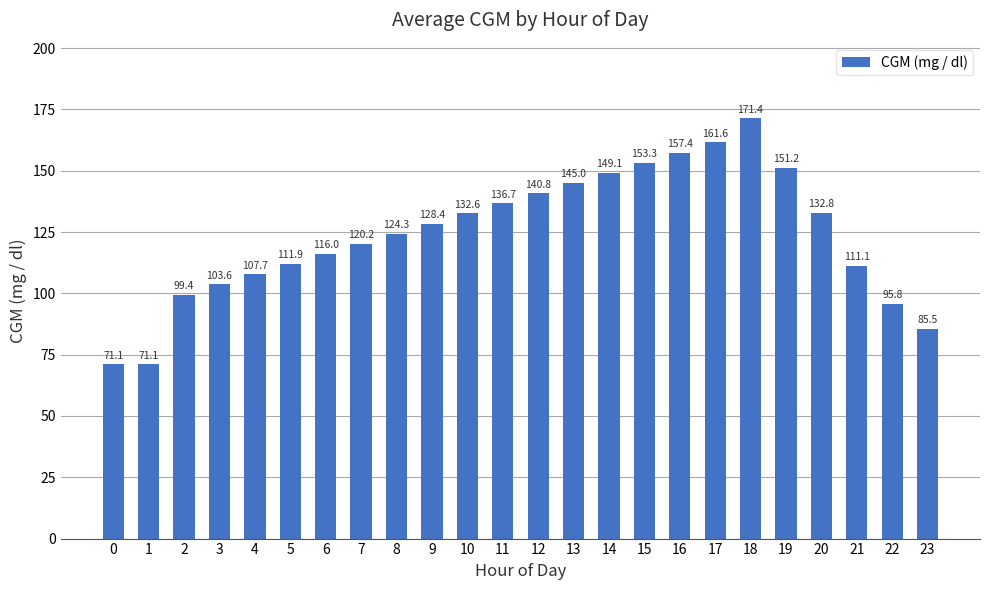

The value at 0 is 71.1. True or false?

True